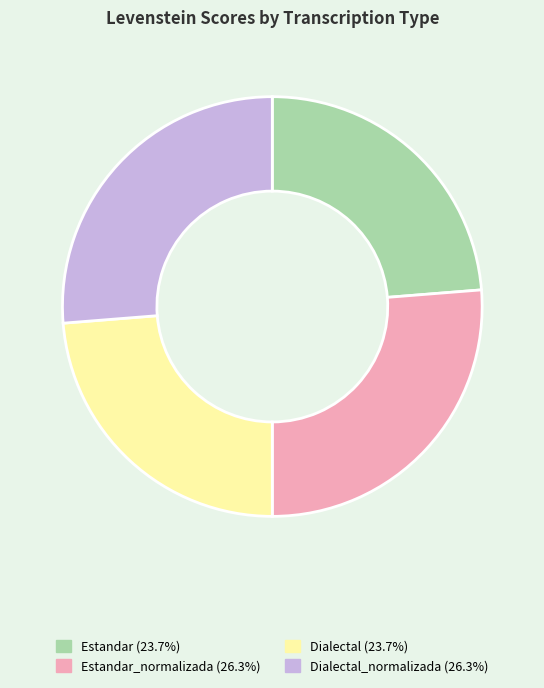

How many segments does this pie chart have?

4